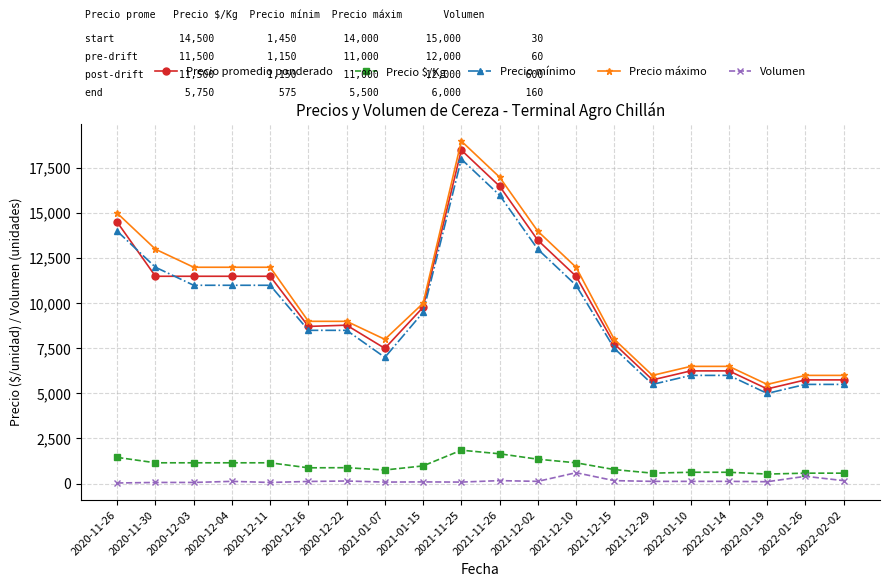

Which series changed the most between 2020-12-16 and 2021-12-02?

Precio máximo